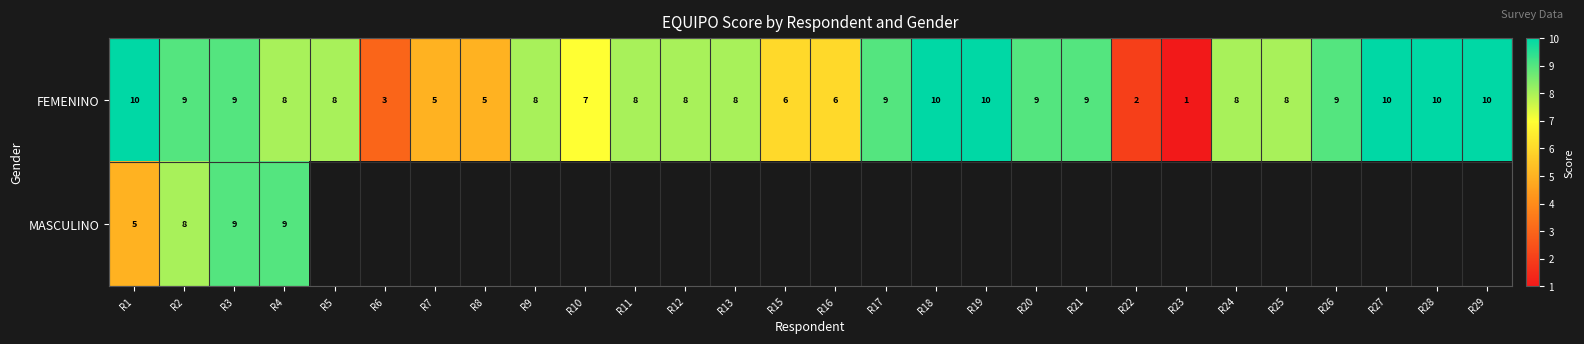

What is the total value across all series at R1?

15